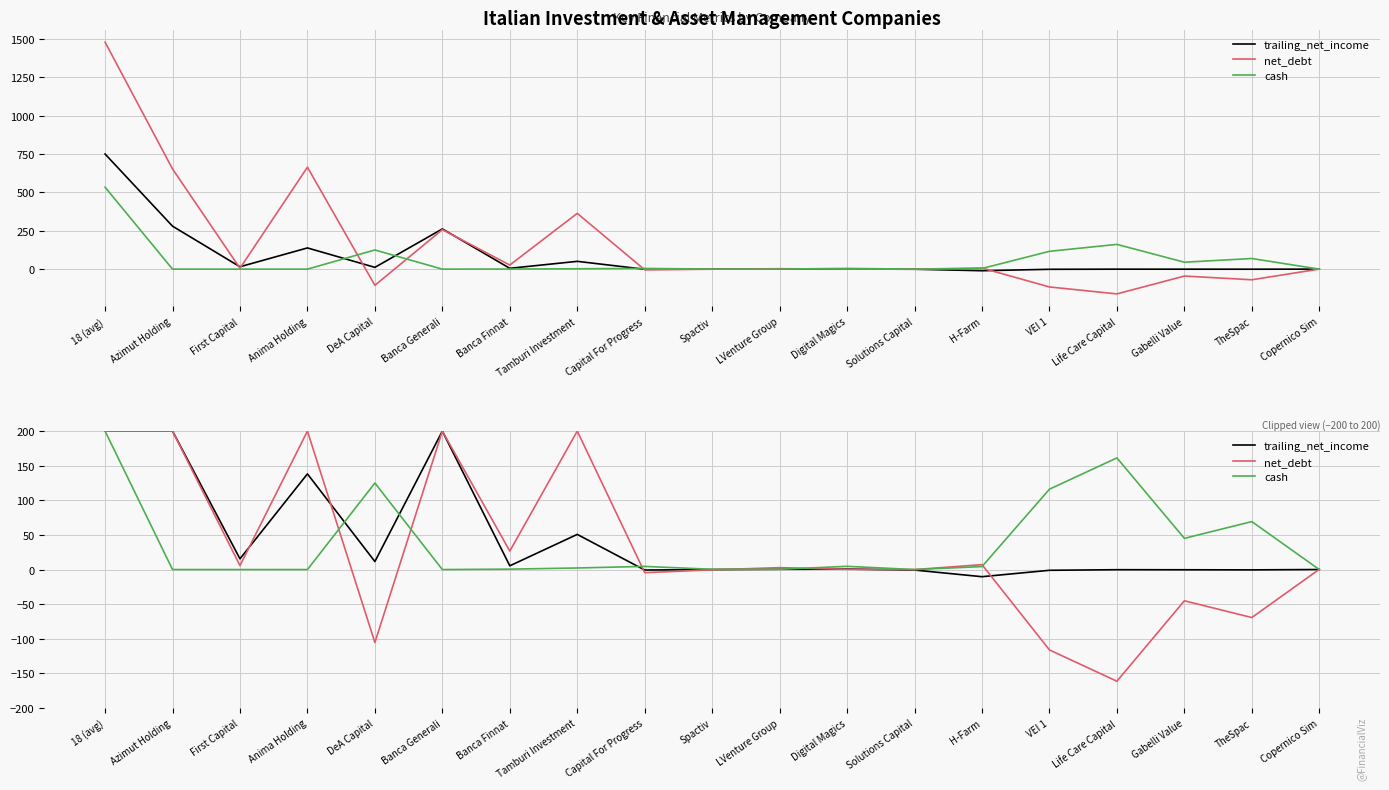

The trailing_net_income series shows 15.5 at First Capital. True or false?

True